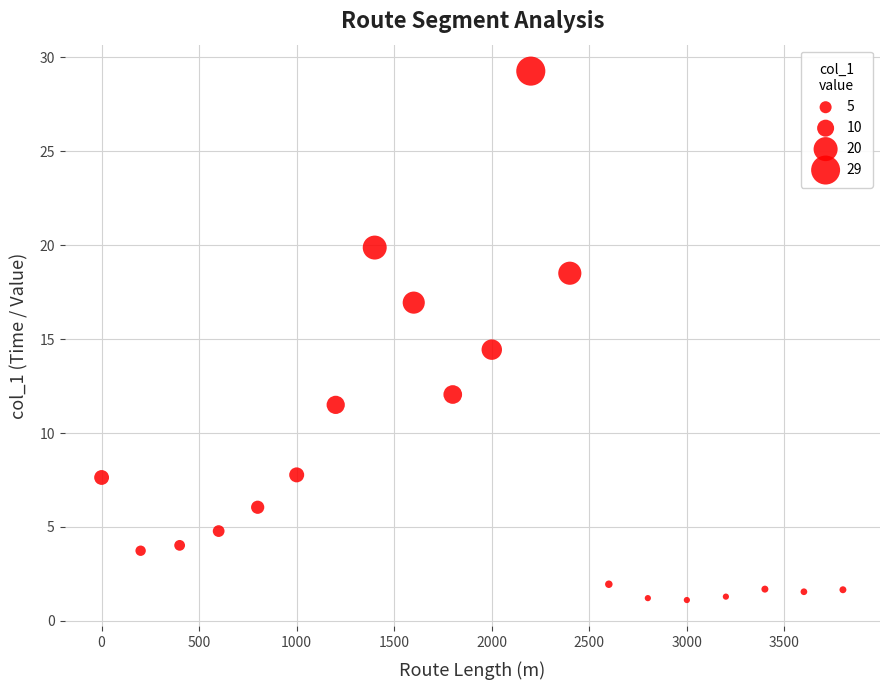

What is the range of Y values (max minus min)?

28.1